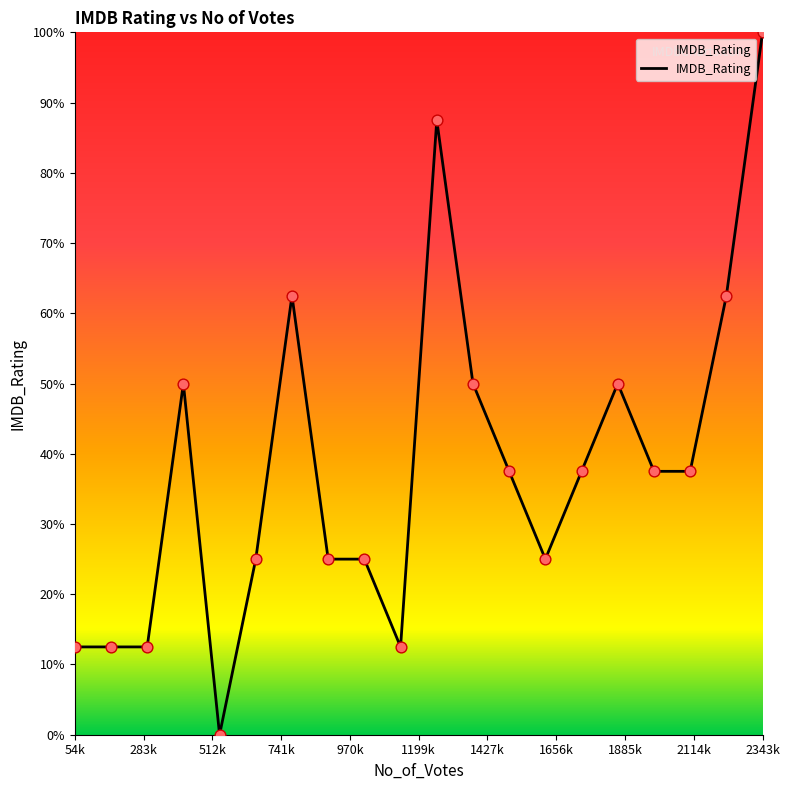

What is the difference between the maximum and minimum values?

100.0